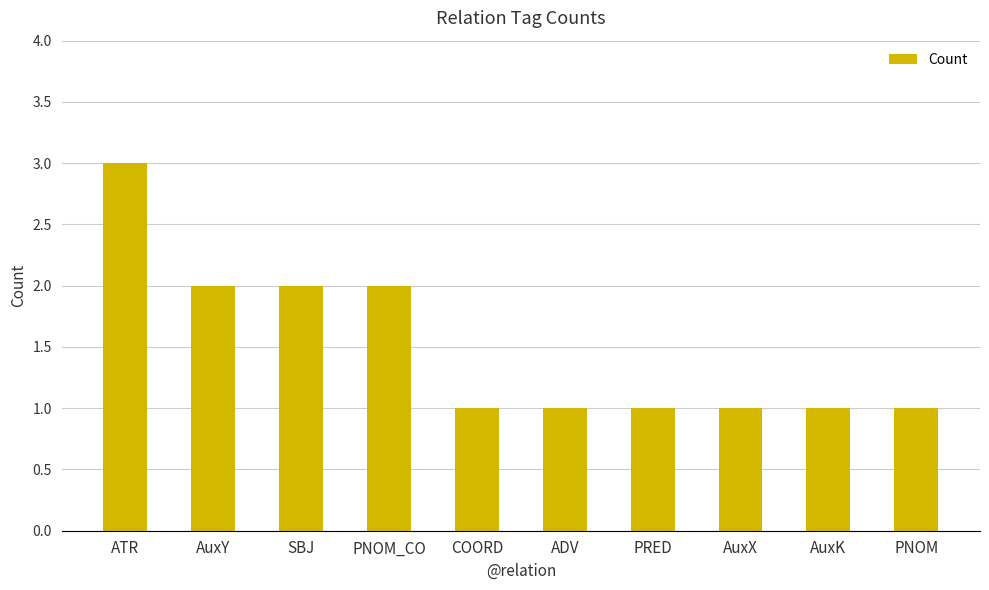

Reading left to right, extract all data points from this chart.

3	2	2	2	1	1	1	1	1	1